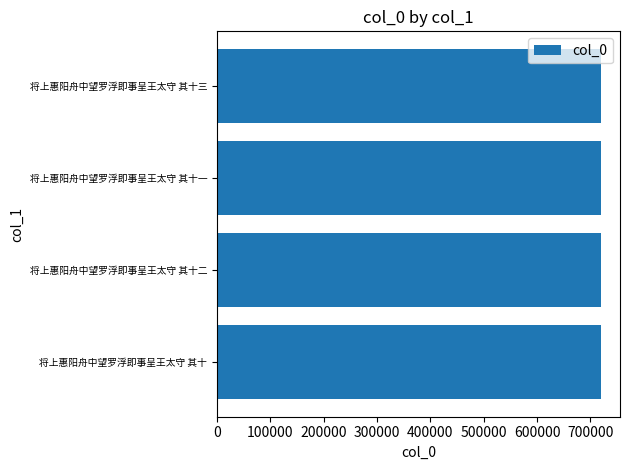

The chart shows a value of 1042754 at 将上惠阳舟中望罗浮即事呈王太守 其十二. True or false?

False